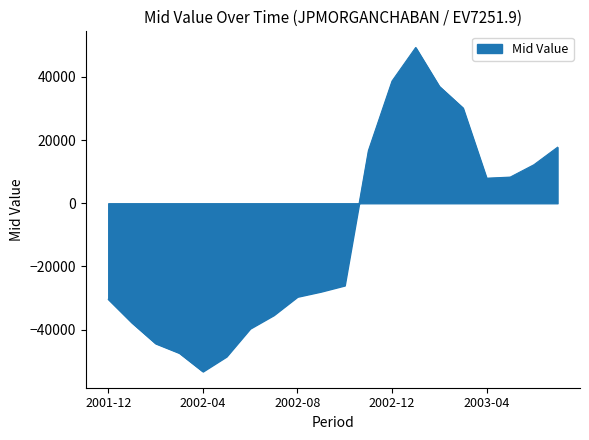

What is the difference between the maximum and minimum values?

102622.4